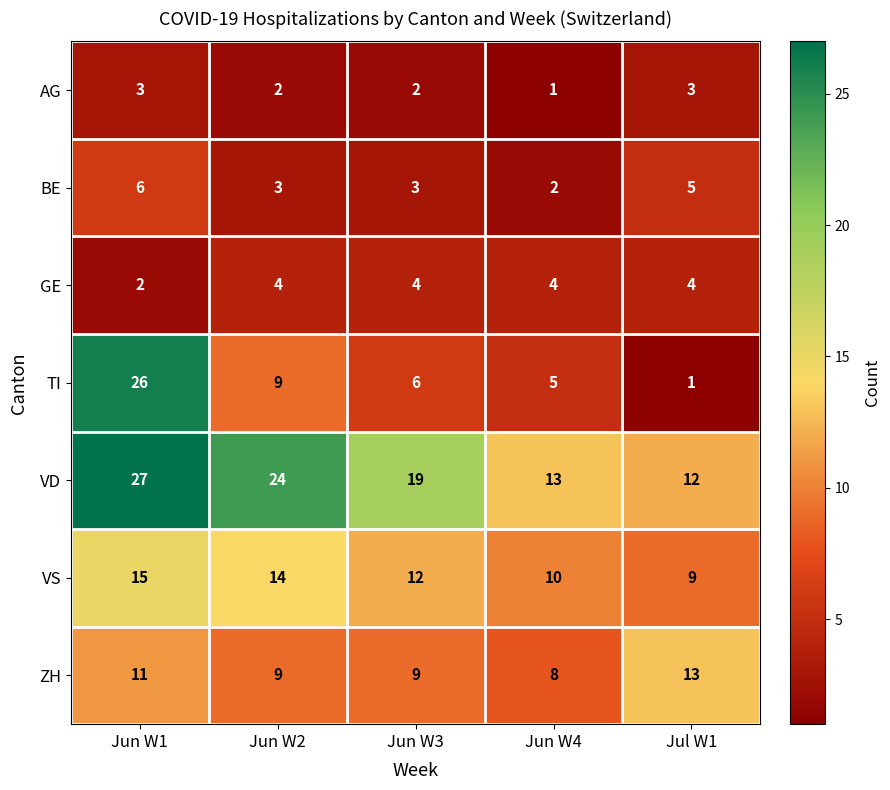

Count the ZH values in the range 9 to 11.

3